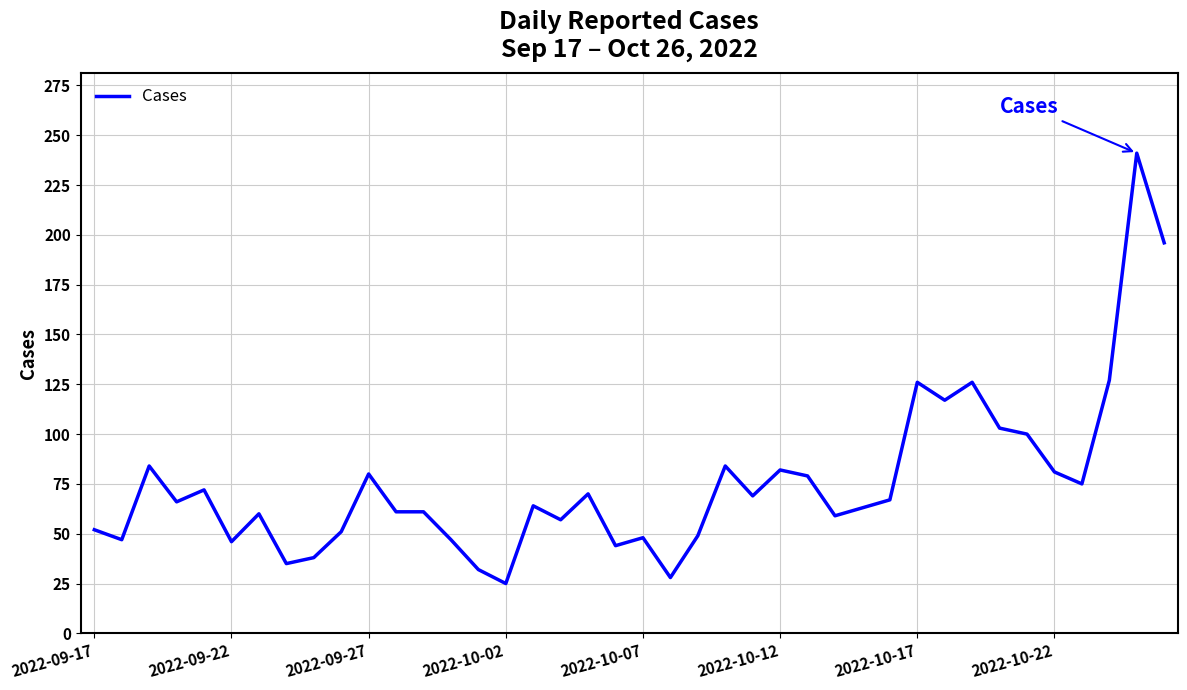

How many values are below 66?

20